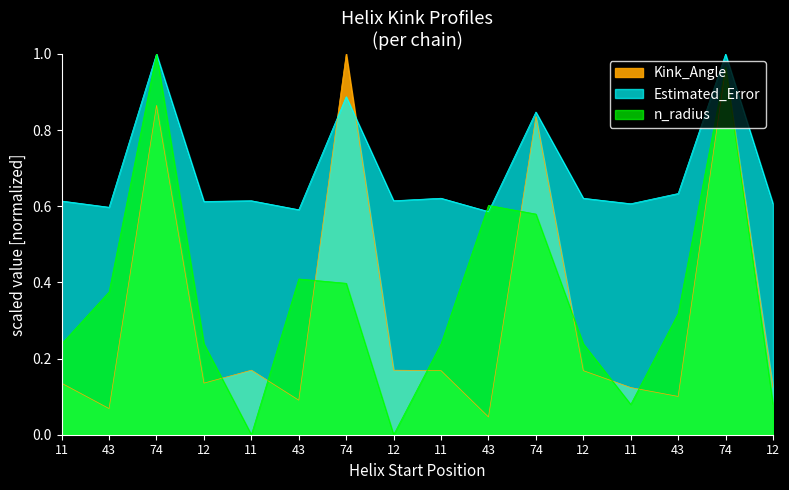

In n_radius, how many points are higher than both neighbors (excluding endpoints)?

4